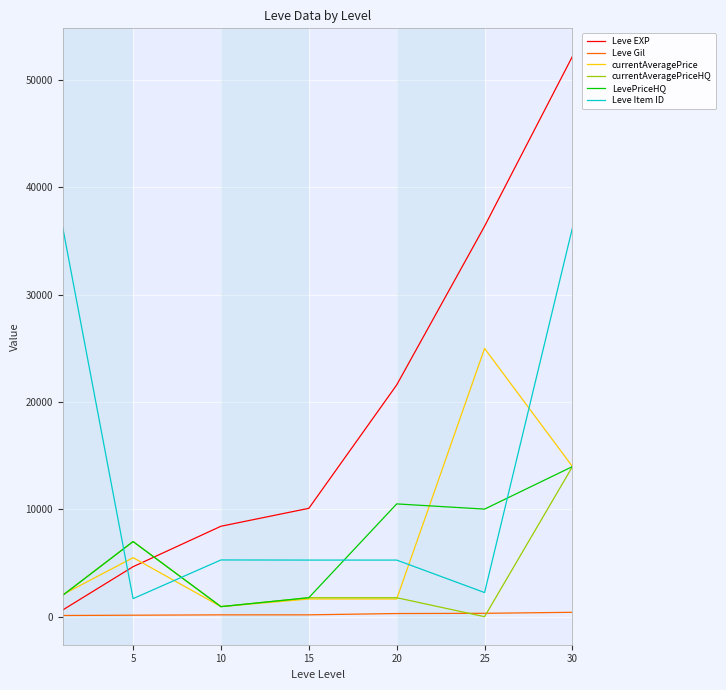

What is the maximum value shown in the chart?

52220.0